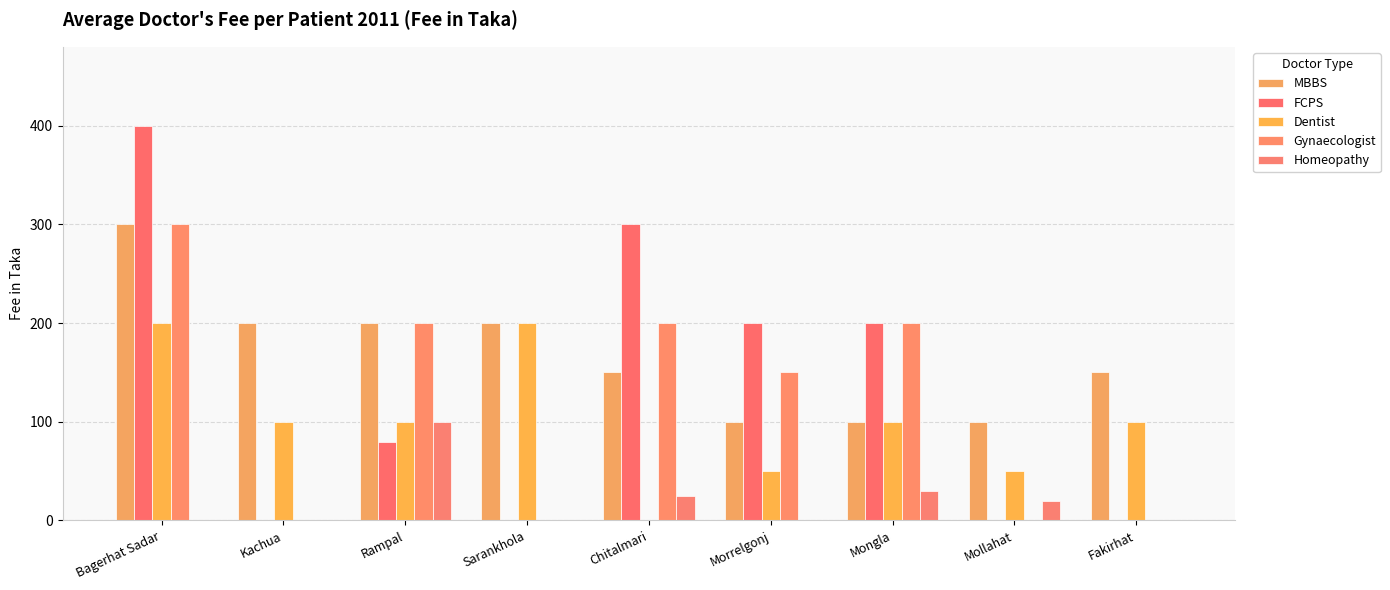

Reading right to left, transcribe all the data shown in this chart.

MBBS: 150	100	100	100	150	200	200	200	300
FCPS: 0	0	200	200	300	0	80	0	400
Dentist: 100	50	100	50	0	200	100	100	200
Gynaecologist: 0	0	200	150	200	0	200	0	300
Homeopathy: 0	20	30	0	25	0	100	0	0